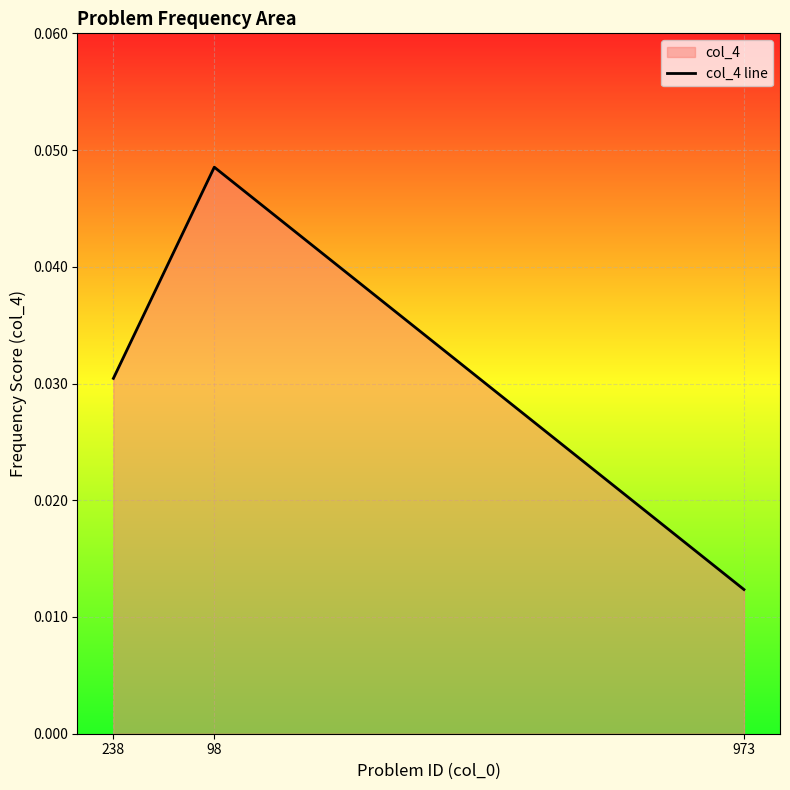

The chart shows a value of 0.1 at 98. True or false?

False